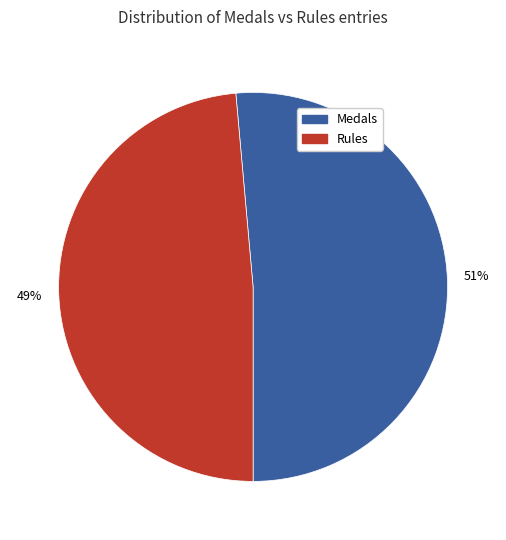

To the nearest percent, what is the average slice percentage?

50%